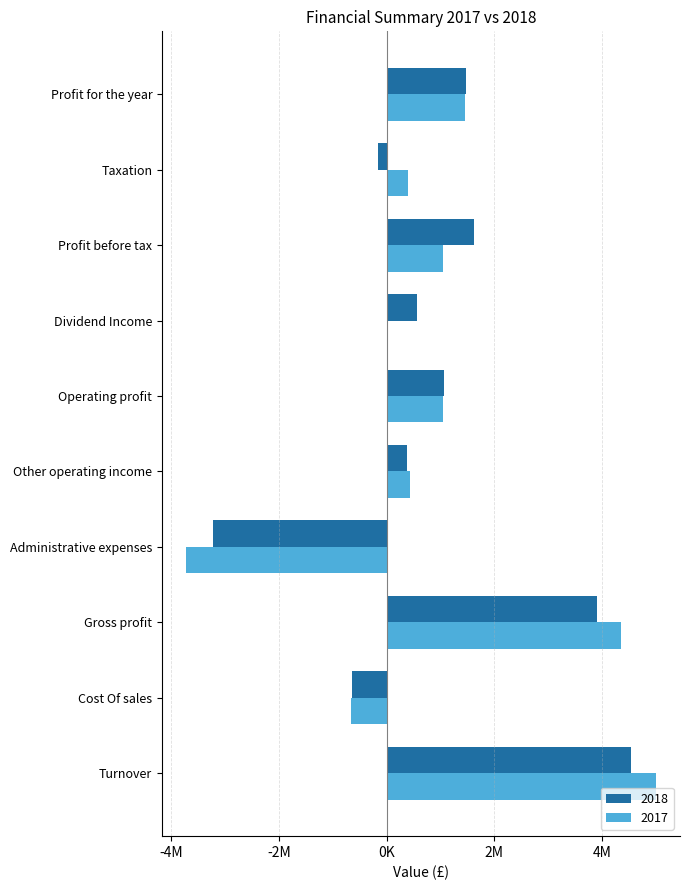

What are all the series names shown in the legend?

2018, 2017